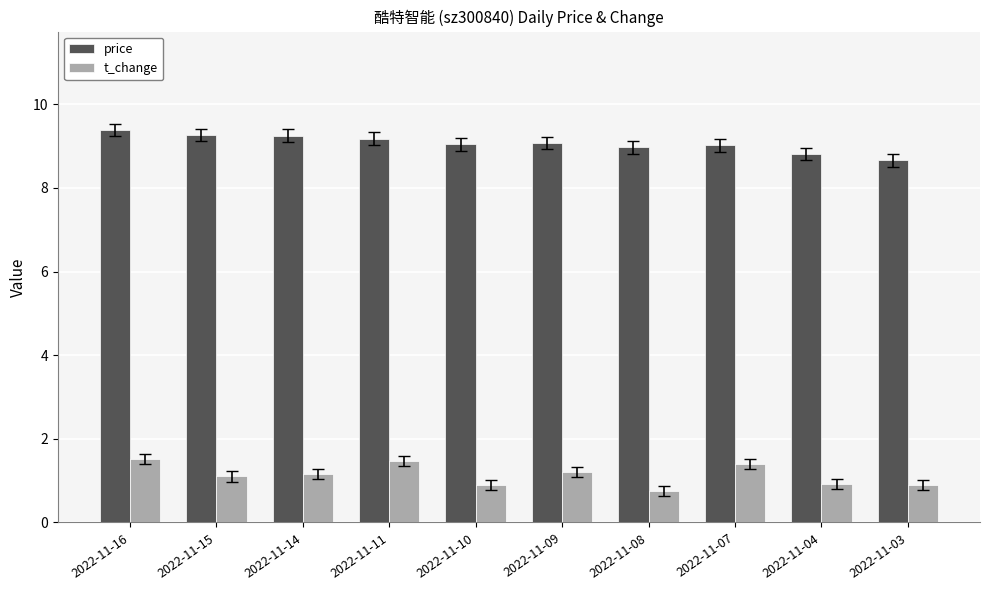

What are all the series names shown in the legend?

price, t_change